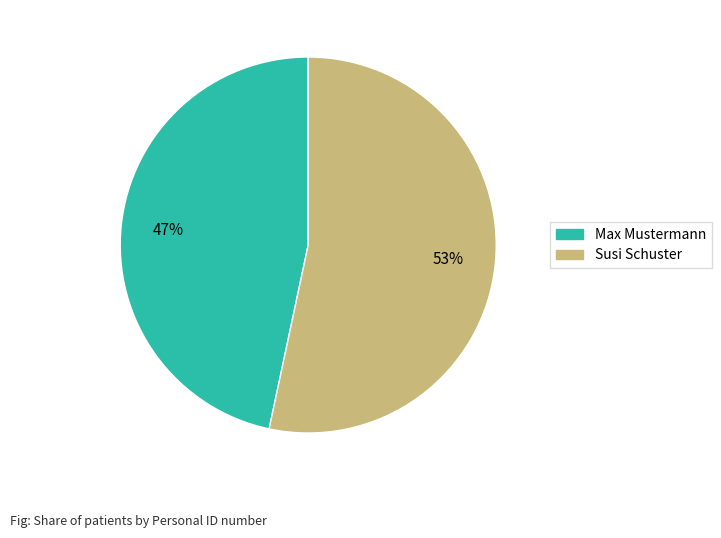

Which has a higher value, Max Mustermann or Susi Schuster?

Susi Schuster